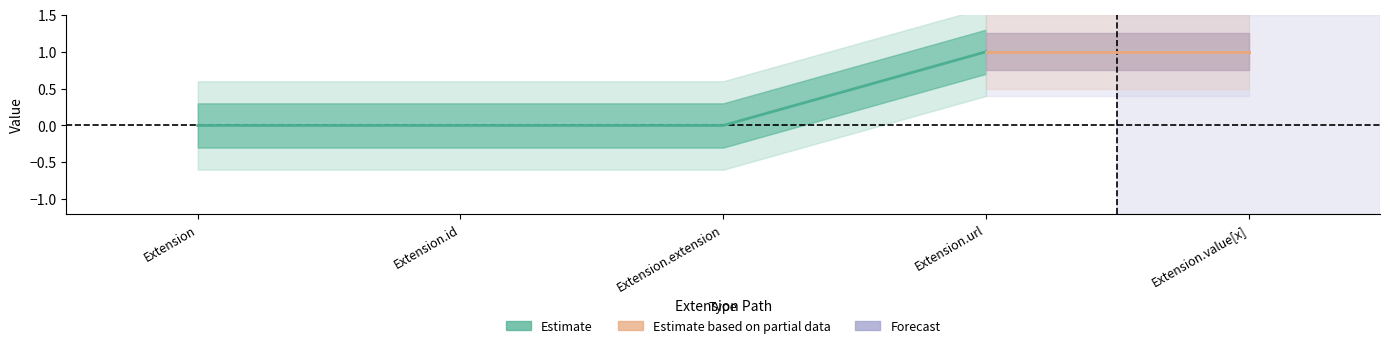

Reading left to right, list all the values displayed in this chart.

Min: Extension=0	Extension.id=0	Extension.extension=0	Extension.url=1	Extension.value[x]=1
Base Min: Extension=0	Extension.id=0	Extension.extension=0	Extension.url=1	Extension.value[x]=1